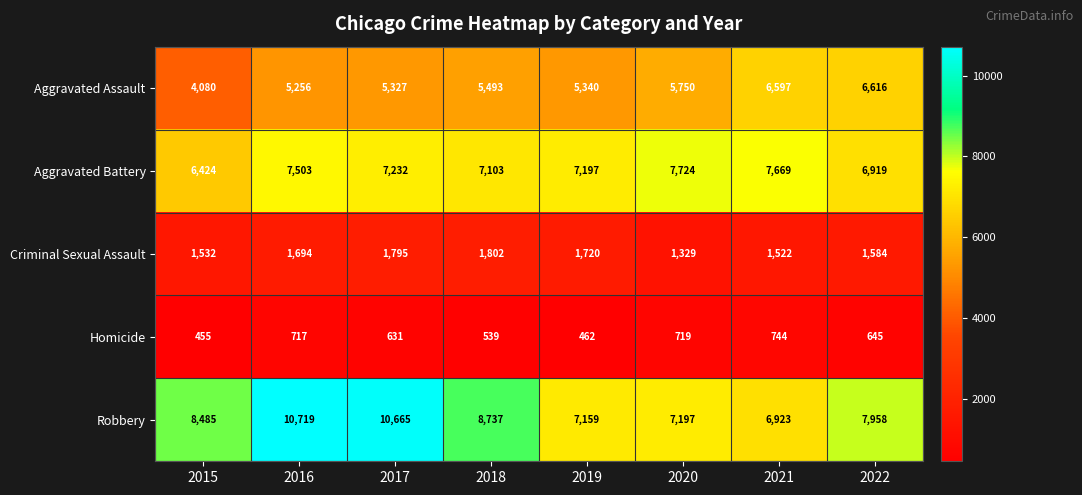

Which series changed the most between 2017 and 2021?

Robbery